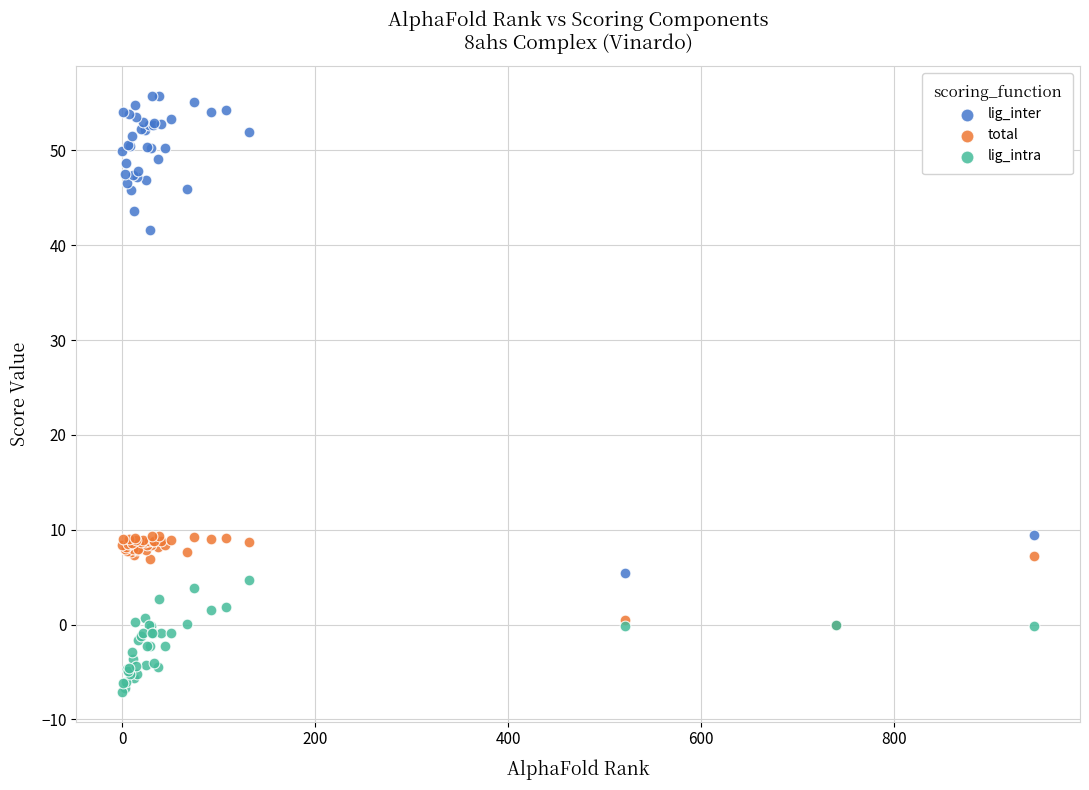

What are all the series names shown in the legend?

lig_inter, total, lig_intra